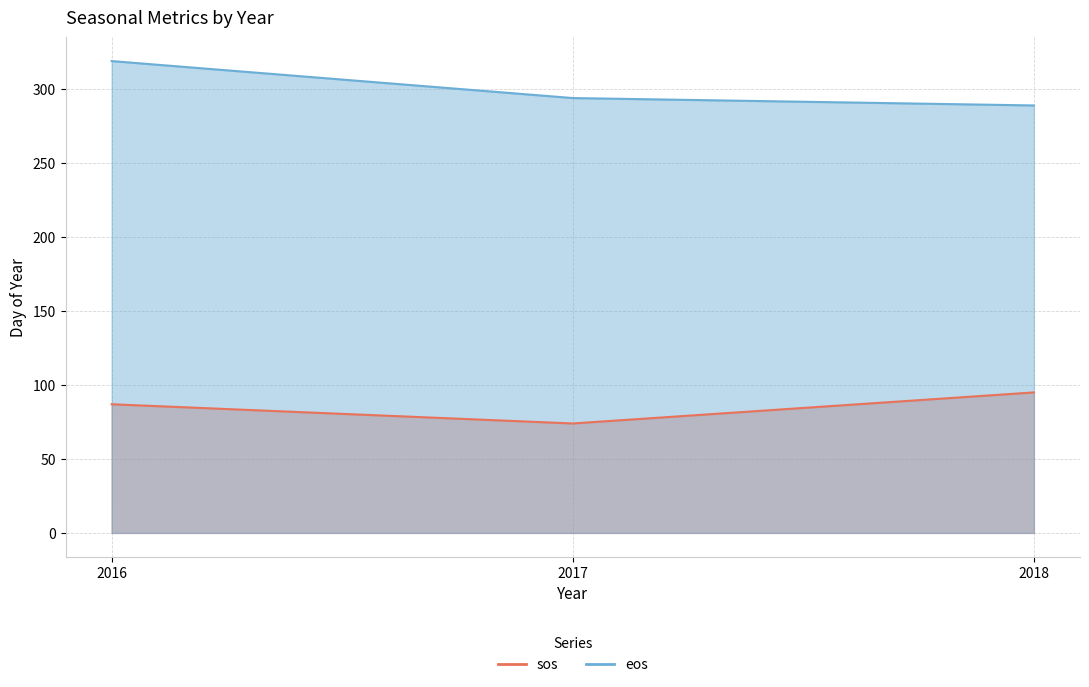

How many lines are shown in the chart?

2